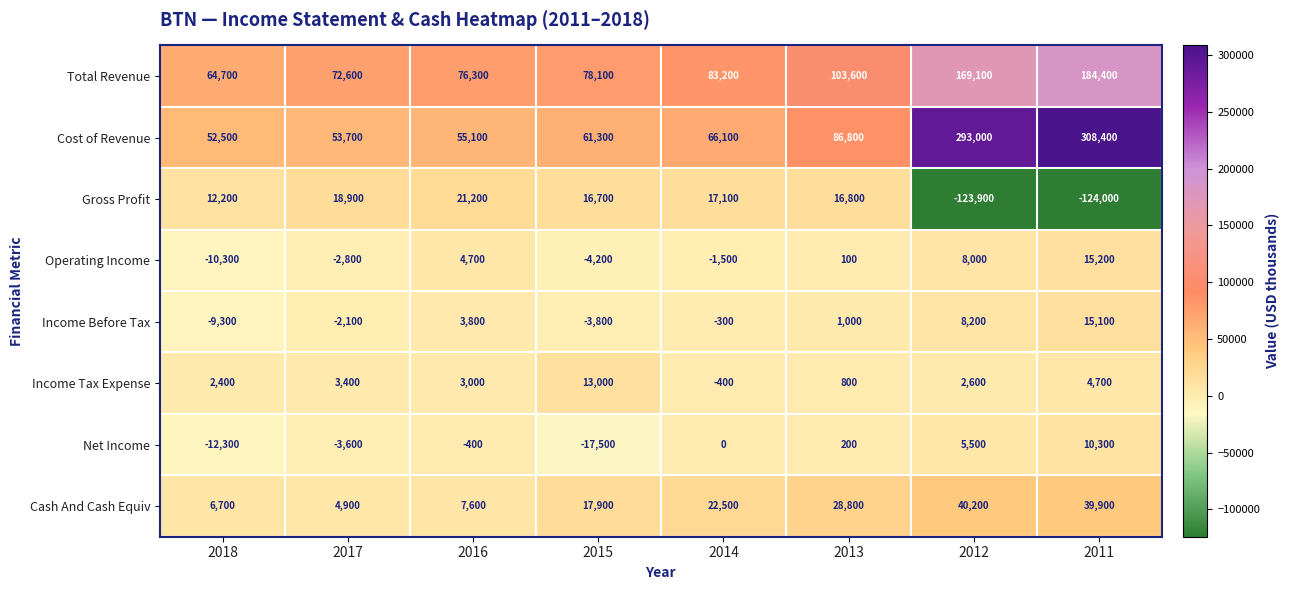

At which label is Income Before Tax closest to 2900?

2016